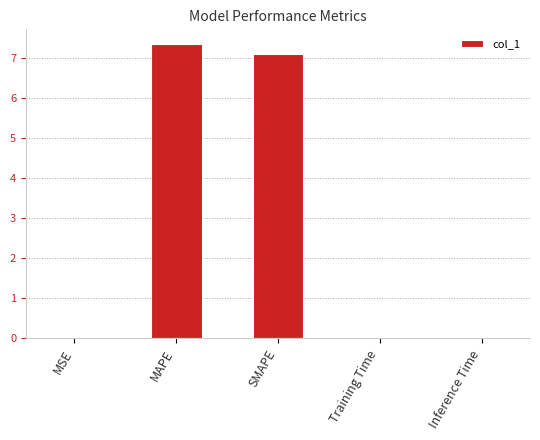

Is it true that the value at MSE is 0.0?

True